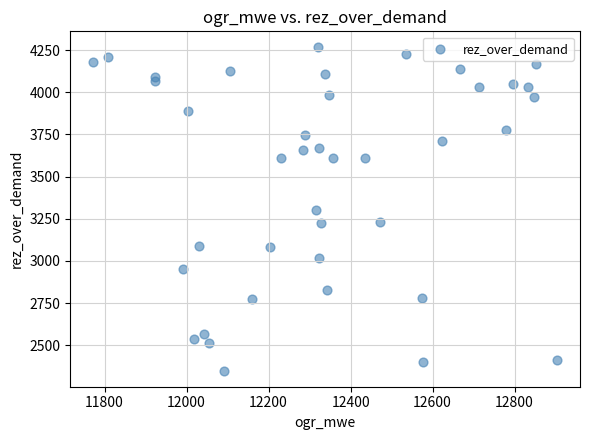

What is the range of Y values (max minus min)?

1915